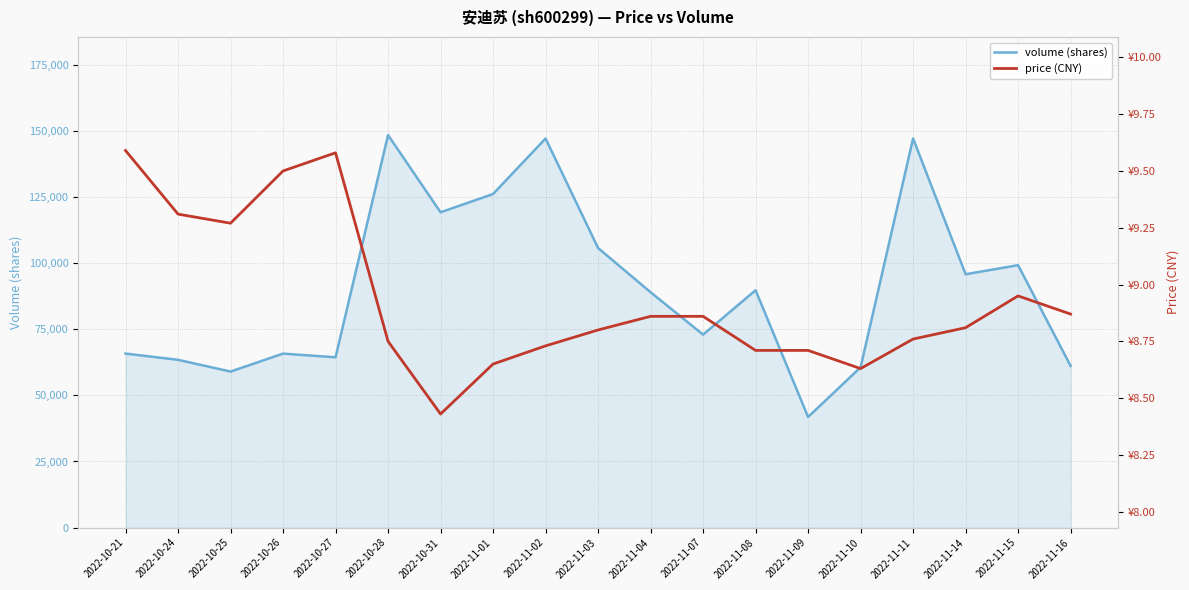

At which category is the sum across all series the highest?

2022-10-28